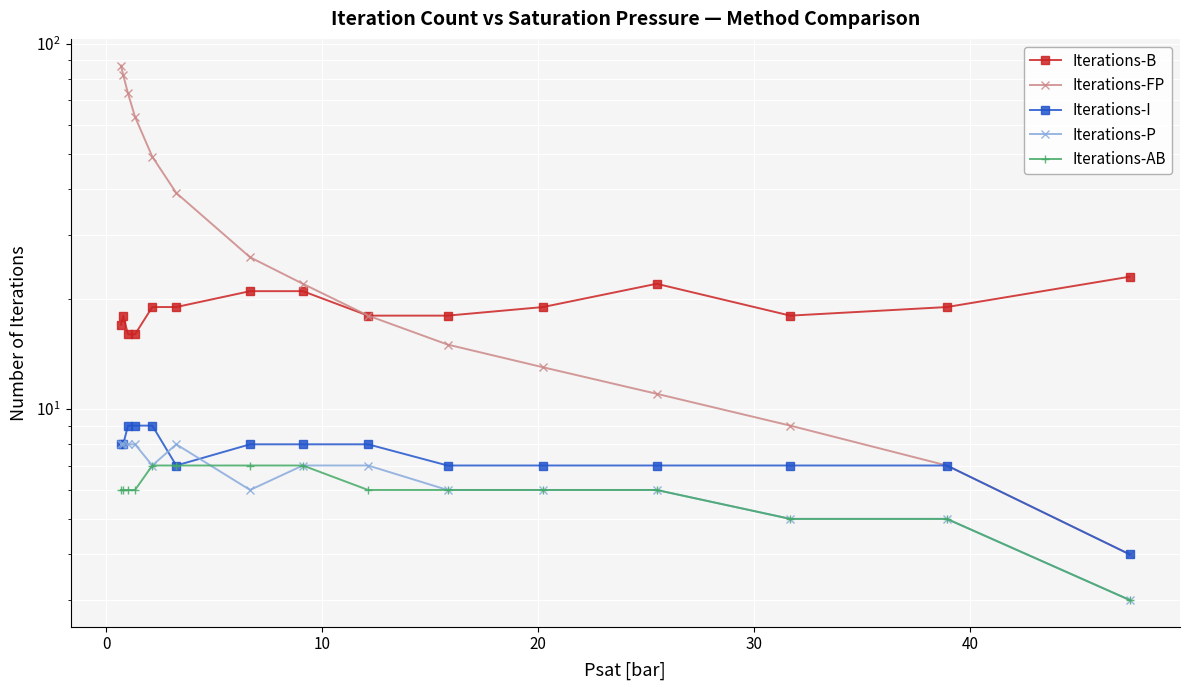

Reading left to right, what are all the values shown in this chart?

Iterations-B: 17	18	16	16	19	19	21	21	18	18	19	22	18	19	23
Iterations-FP: 87	82	73	63	49	39	26	22	18	15	13	11	9	7	4
Iterations-I: 8	8	9	9	9	7	8	8	8	7	7	7	7	7	4
Iterations-P: 8	8	8	8	7	8	6	7	7	6	6	6	5	5	3
Iterations-AB: 6	6	6	6	7	7	7	7	6	6	6	6	5	5	3